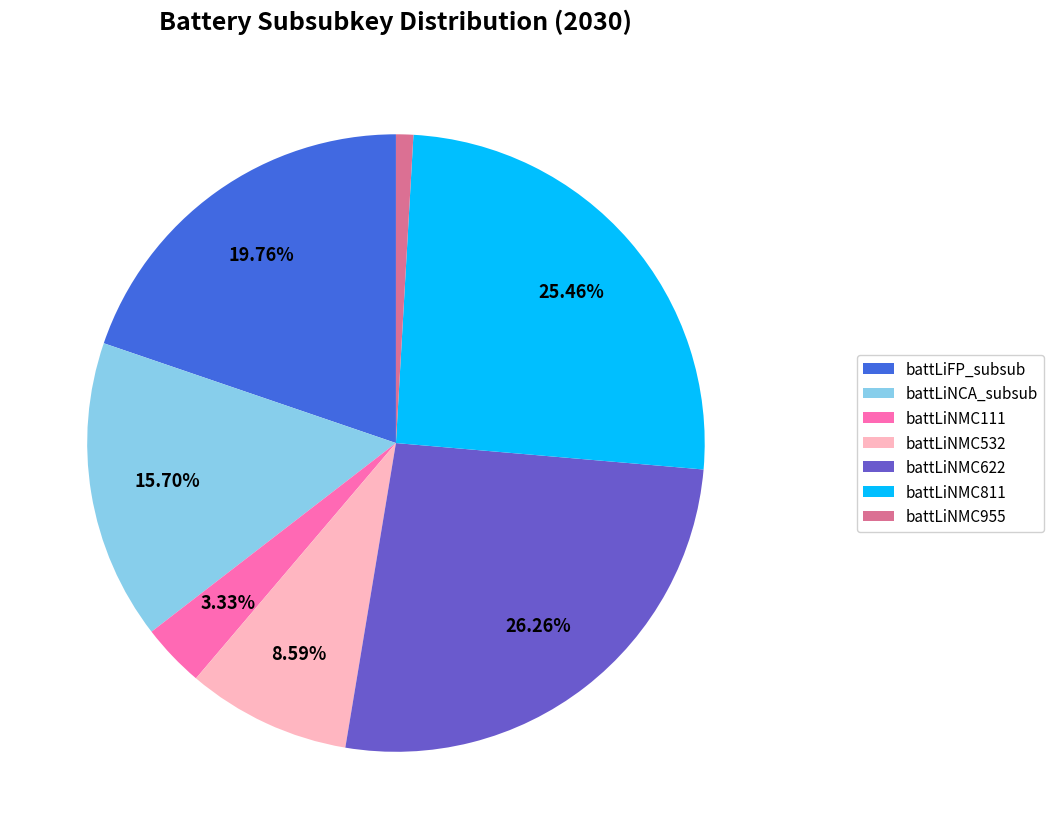

Does battLiNCA_subsub account for over 50% of the chart?

No